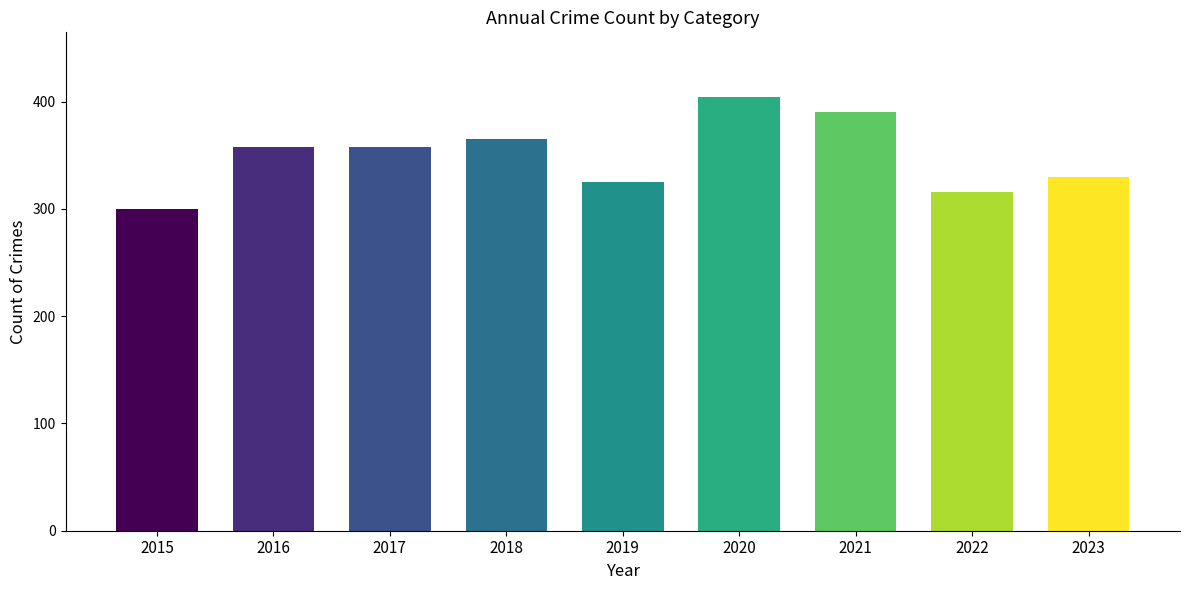

Does the chart contain stacked bars?

No